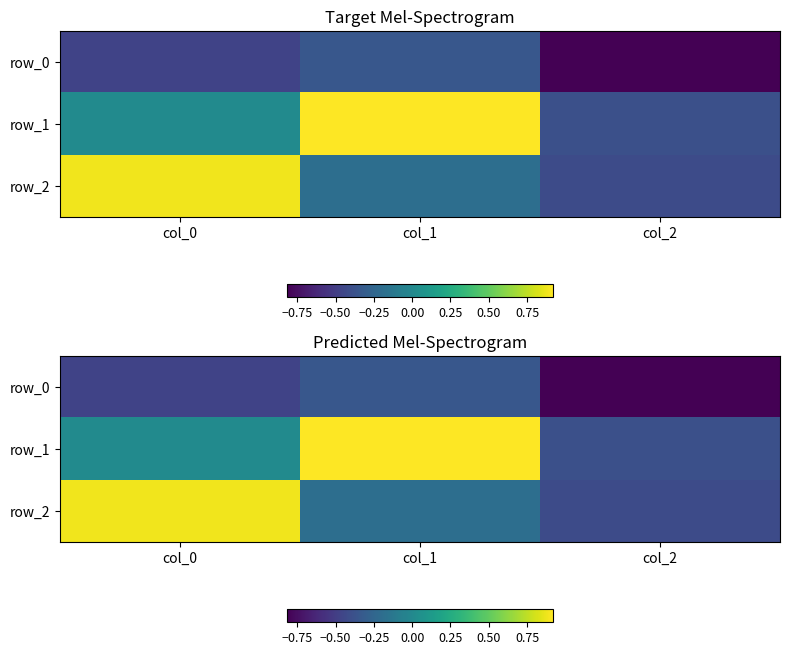

At which label is row_2 closest to 0?

col_1